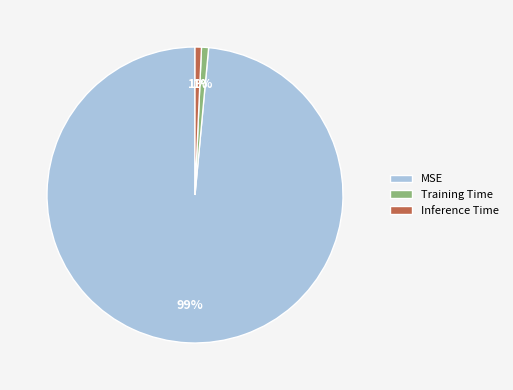

Do MSE and Training Time together represent more than half of the pie?

Yes